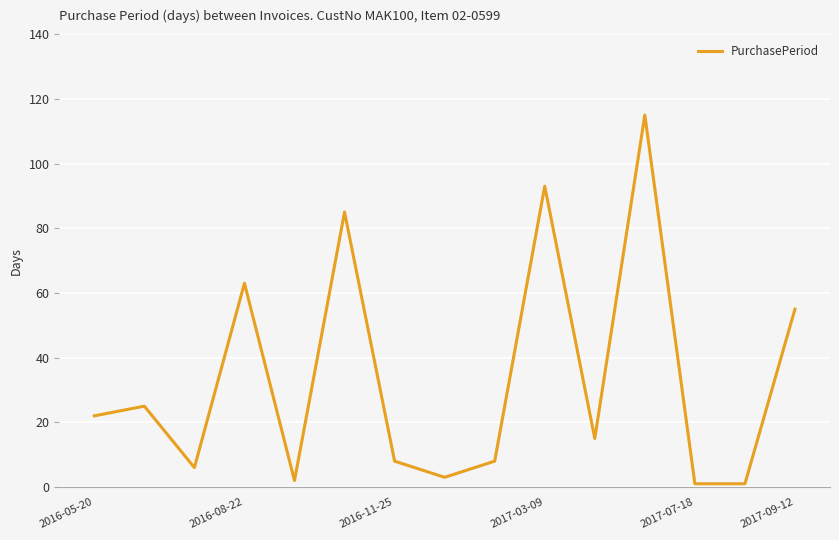

Reading left to right, what are all the values shown in this chart?

22	25	6	63	2	85	8	3	8	93	15	115	1	1	55